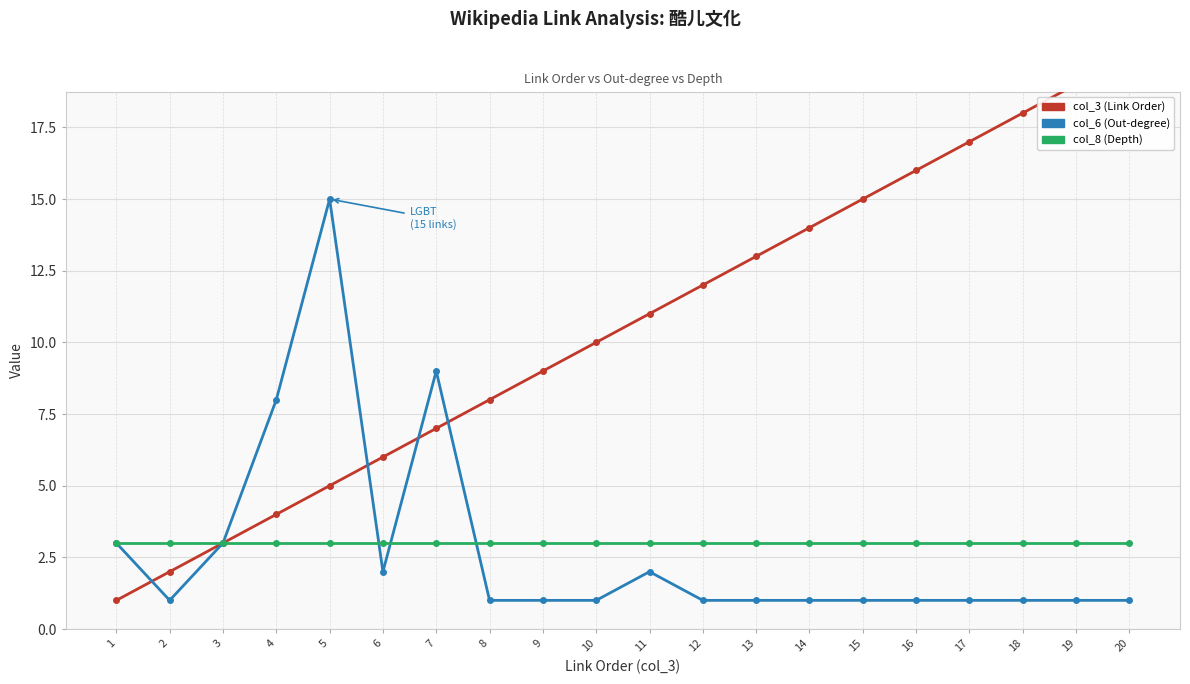

The col_6 (Out-degree) series shows 0 at 12. True or false?

False